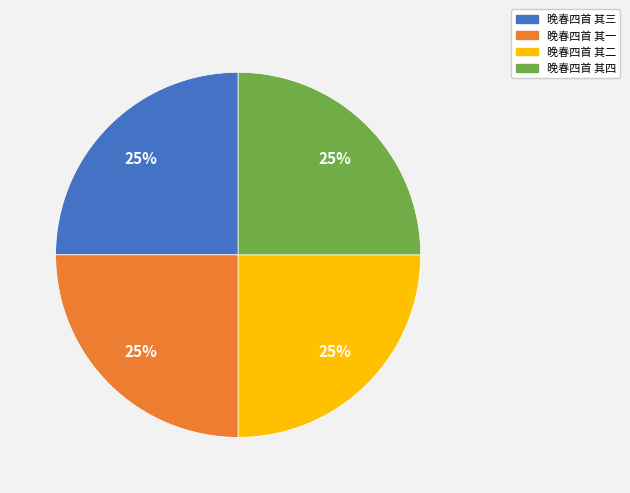

To the nearest percent, what is the combined percentage of 晚春四首 其四 and 晚春四首 其二?

50%